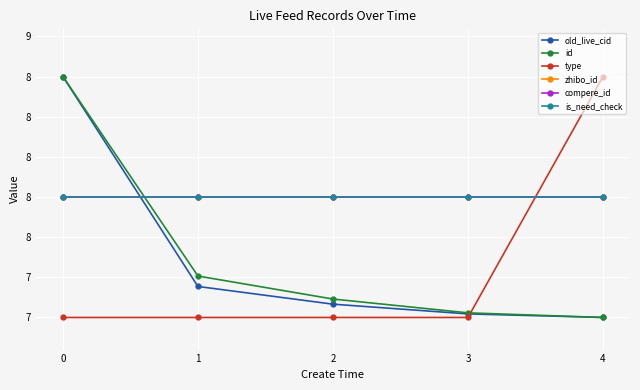

Is the value of is_need_check at 1 greater than the value of id at 3?

Yes